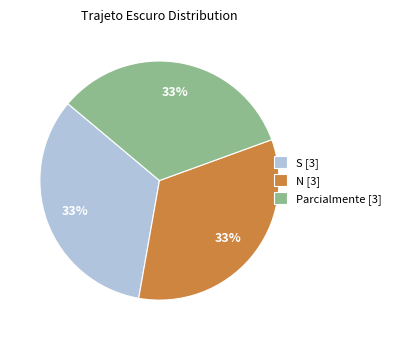

What is the ratio of the value at Parcialmente [3] to the value at N [3]?

1.0